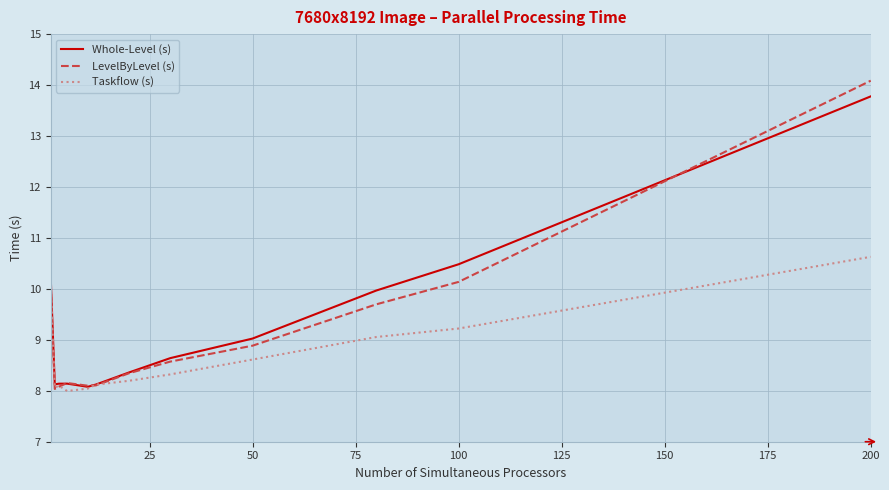

What is the average value of the Taskflow (s) series?

8.7